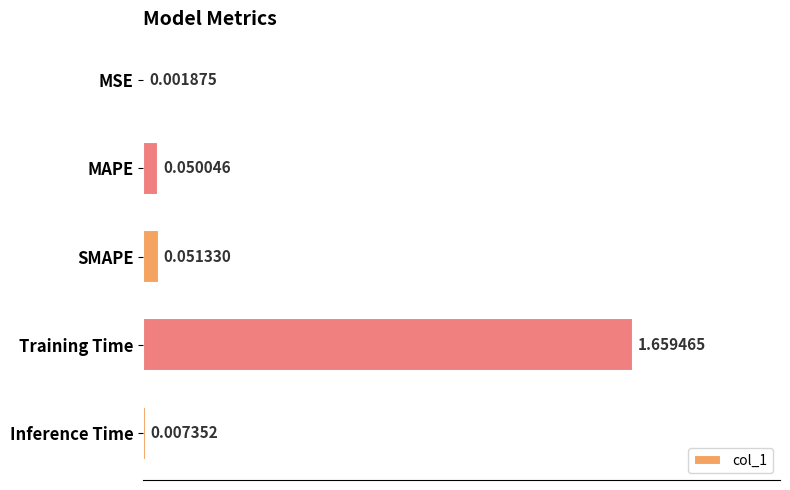

What is the sum of all values?

1.8